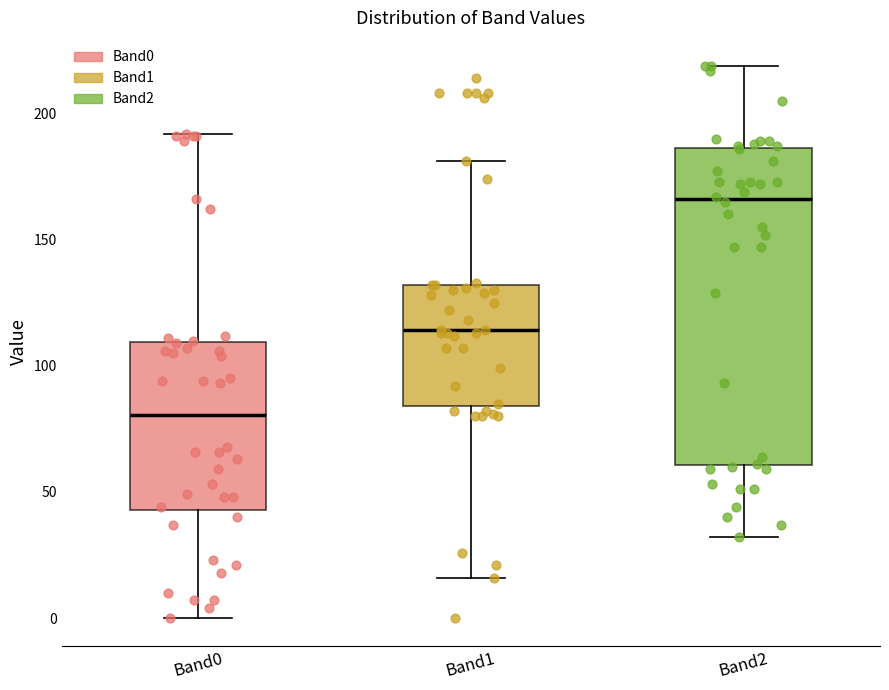

Which box is the tallest, from its lower edge to its upper edge?

Band2